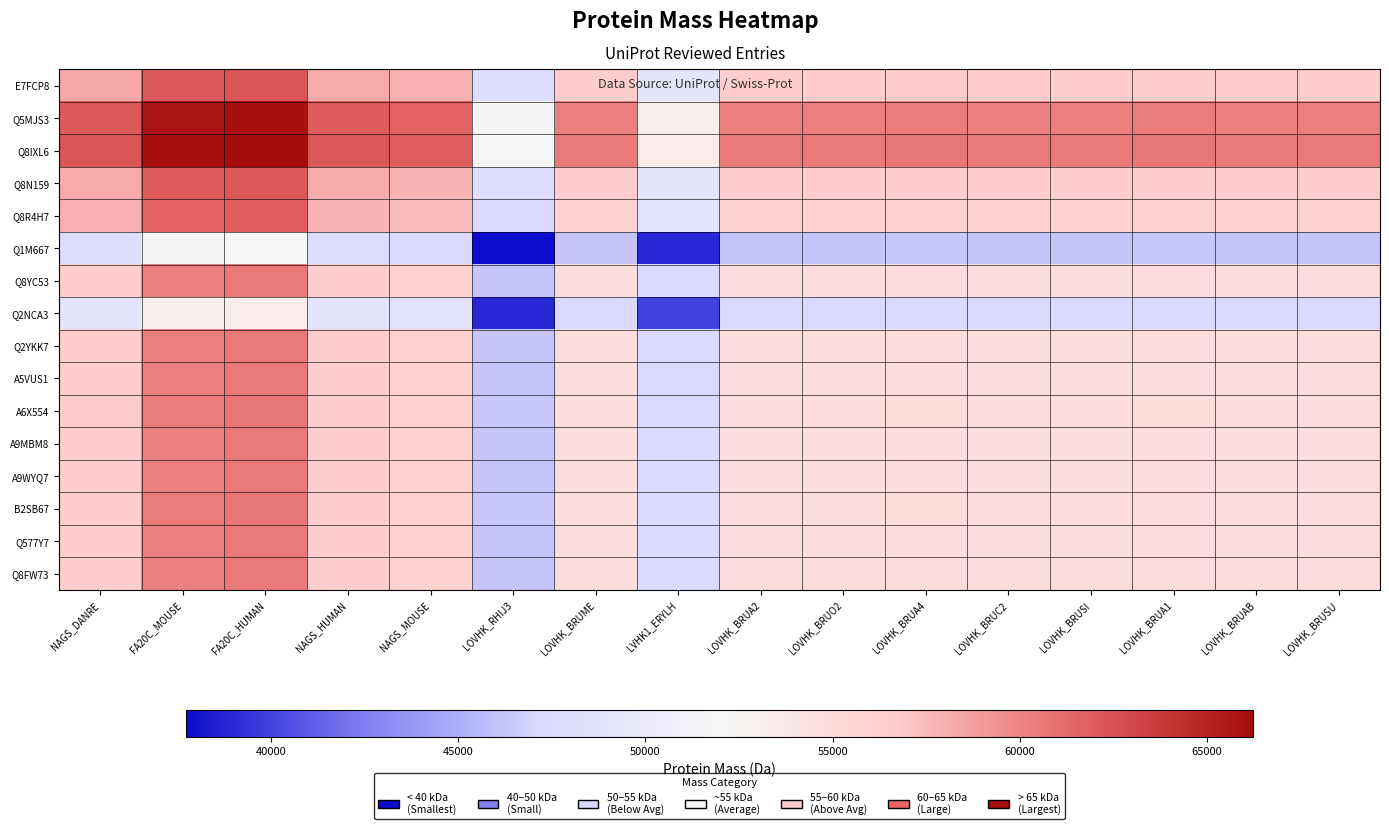

What is the total value across all series at NAGS_DANRE?

906156.5